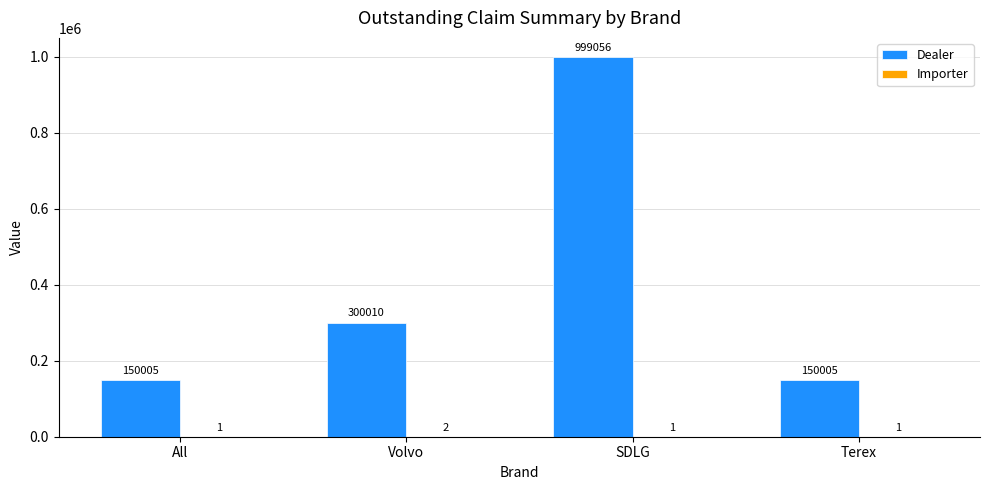

At which category does the chart reach its peak across all series?

SDLG